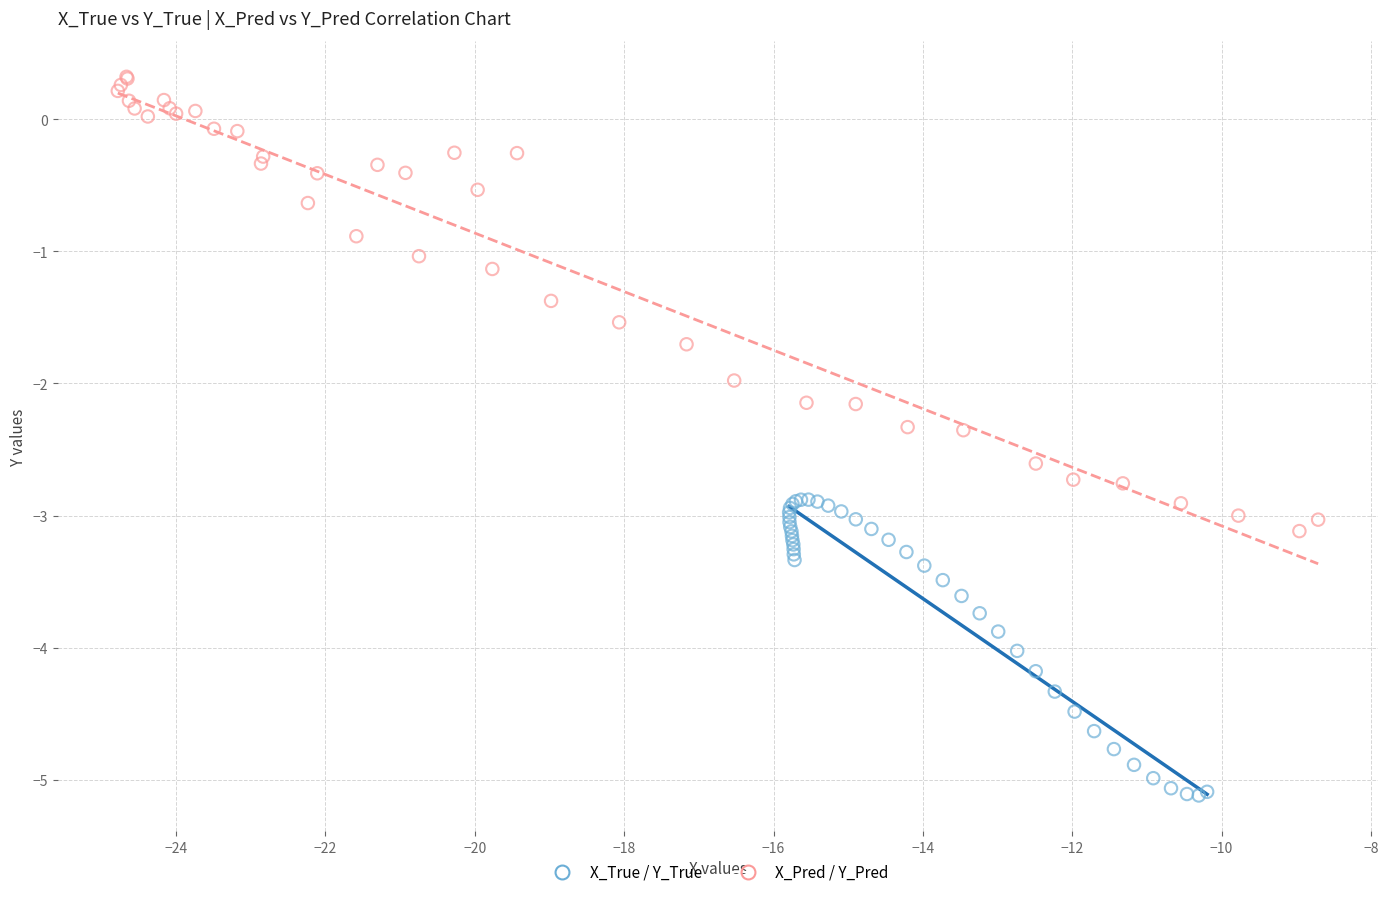

Which series has the largest Y range (max minus min)?

X_Pred / Y_Pred